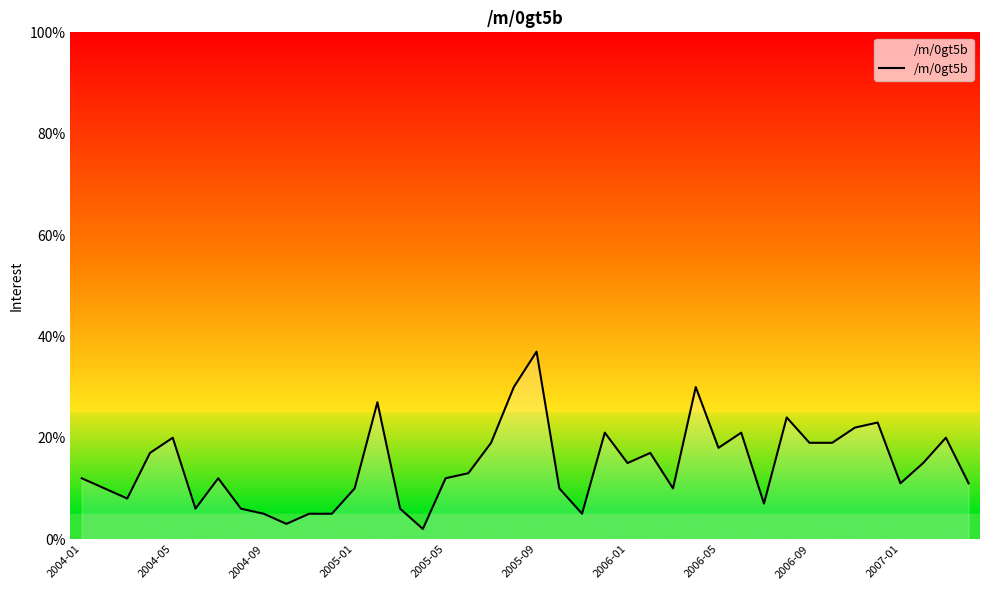

What is the greatest value displayed?

37